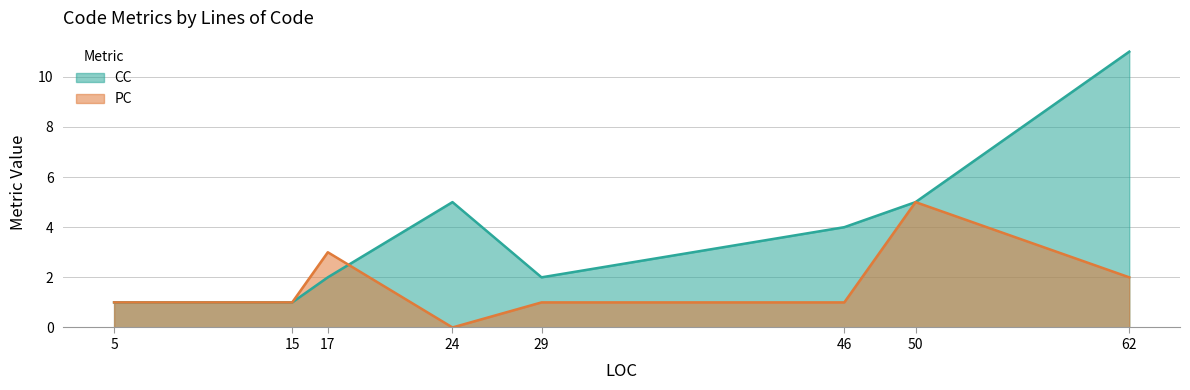

What value does the PC series have at 5?

1